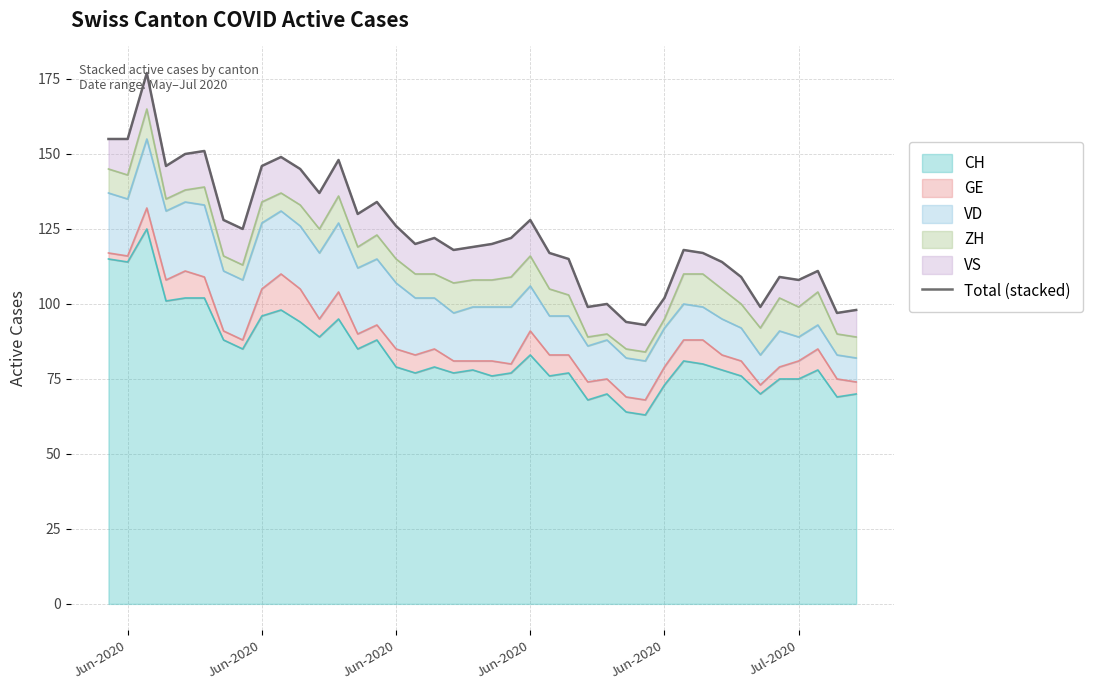

Does the chart have visible grid lines?

Yes